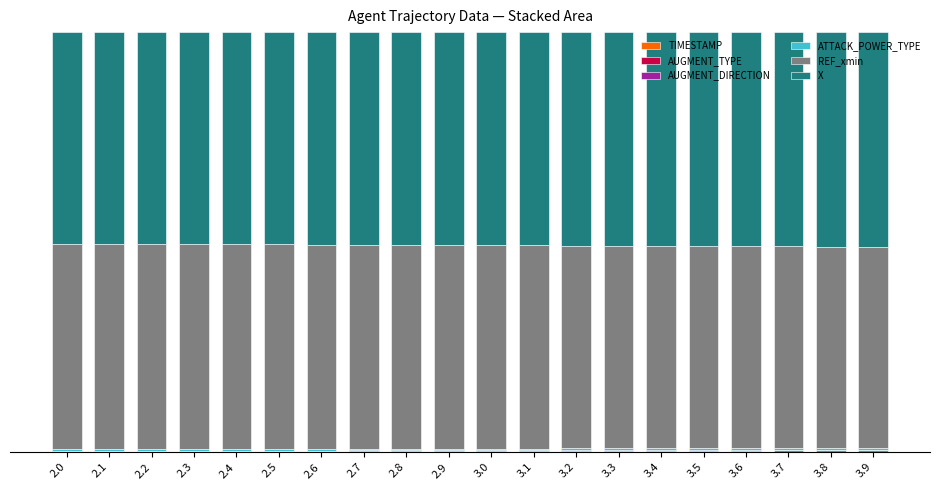

Are the bars horizontal?

No